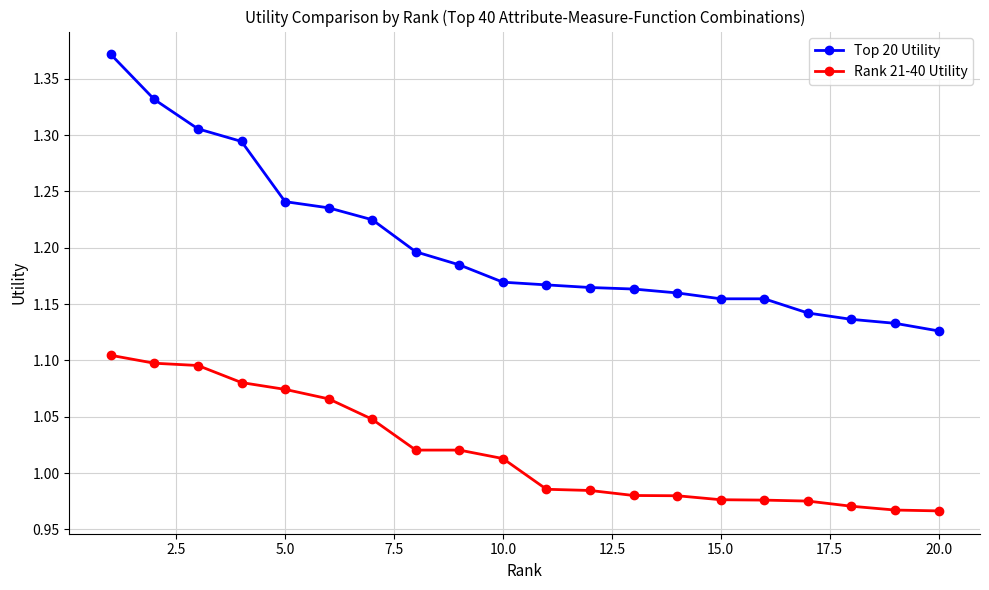

Which series has the widest spread of values?

Top 20 Utility